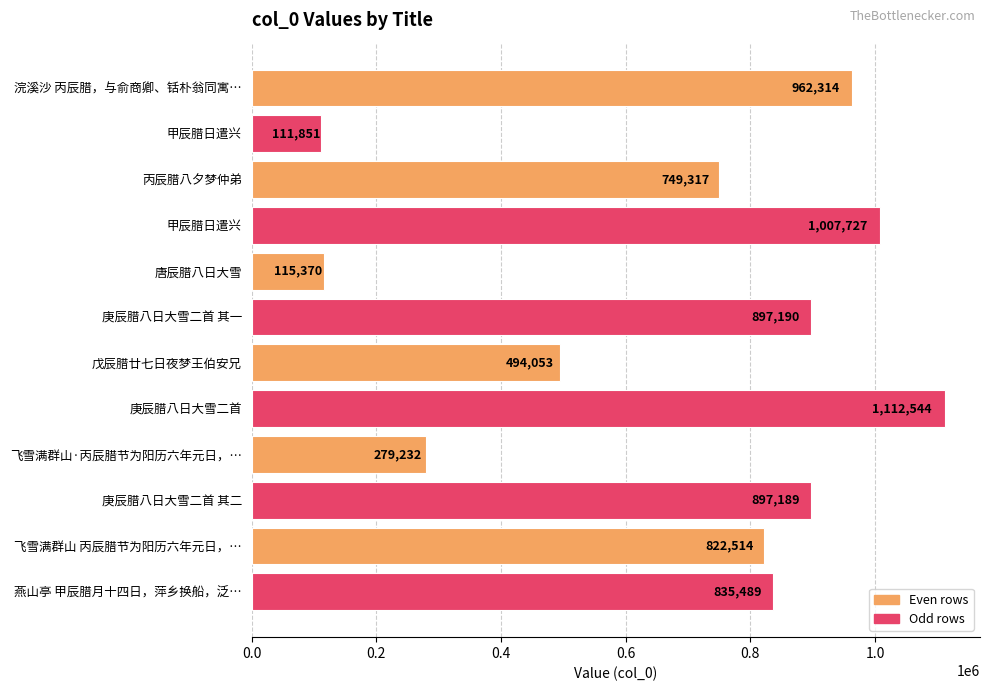

How many distinct data groups are displayed?

1